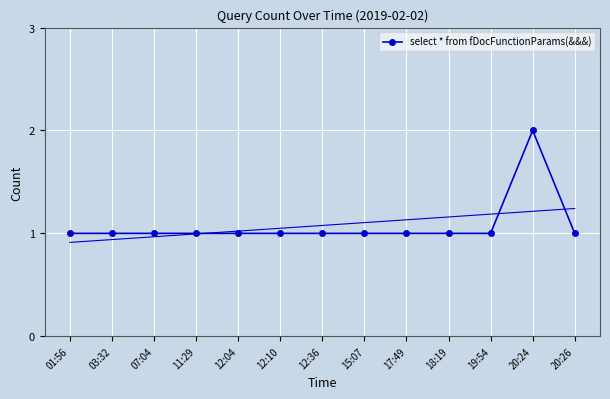

Count the values in the range 1 to 2.

13